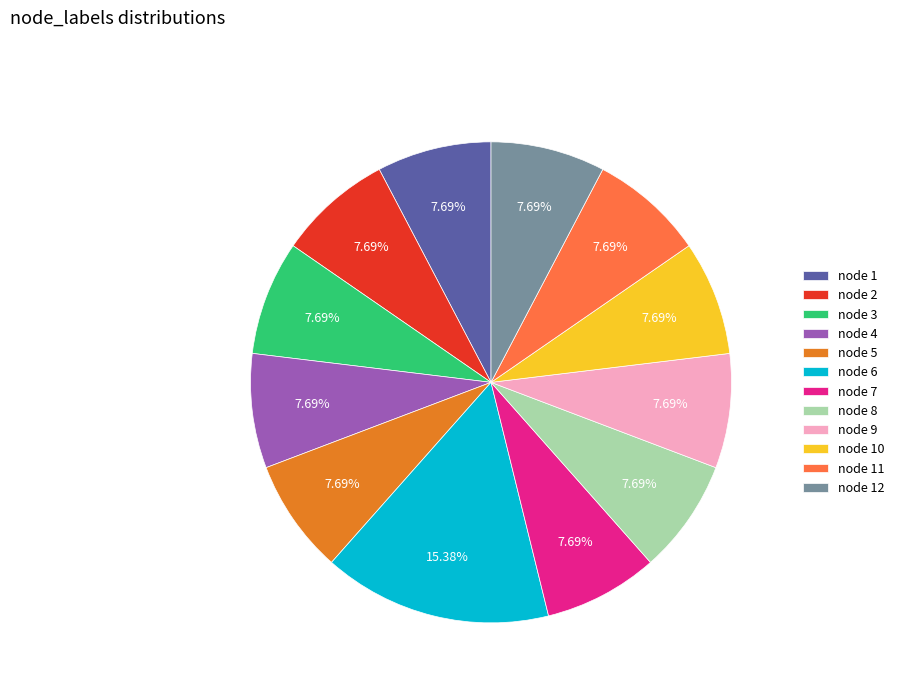

Does any single category account for the majority?

No